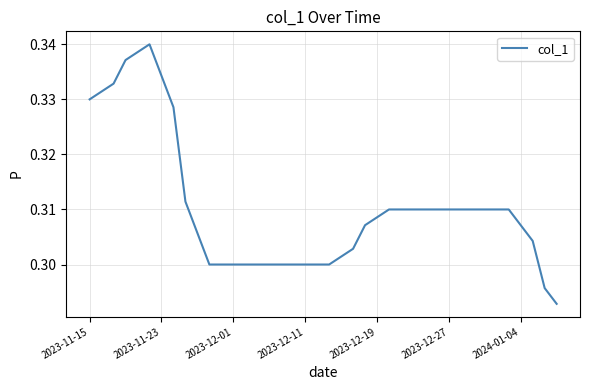

How many values are between 0 and 1?

40